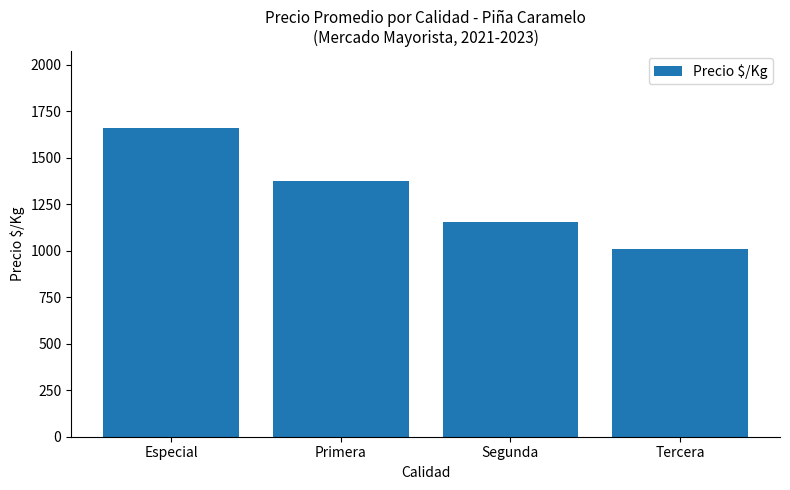

What is the change in value from Segunda to Tercera?

-145